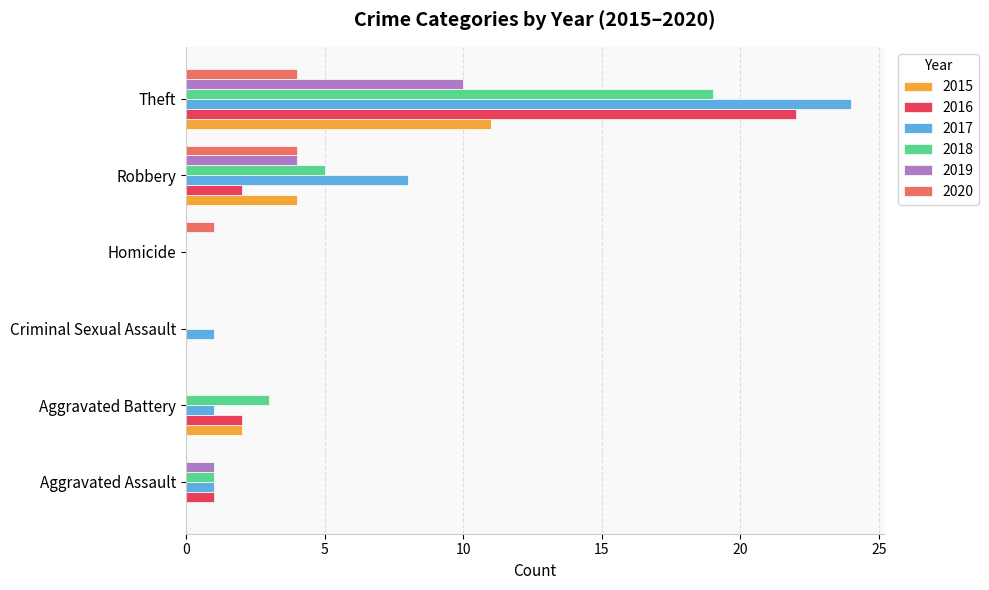

What is the sum of all 2020 values?

9